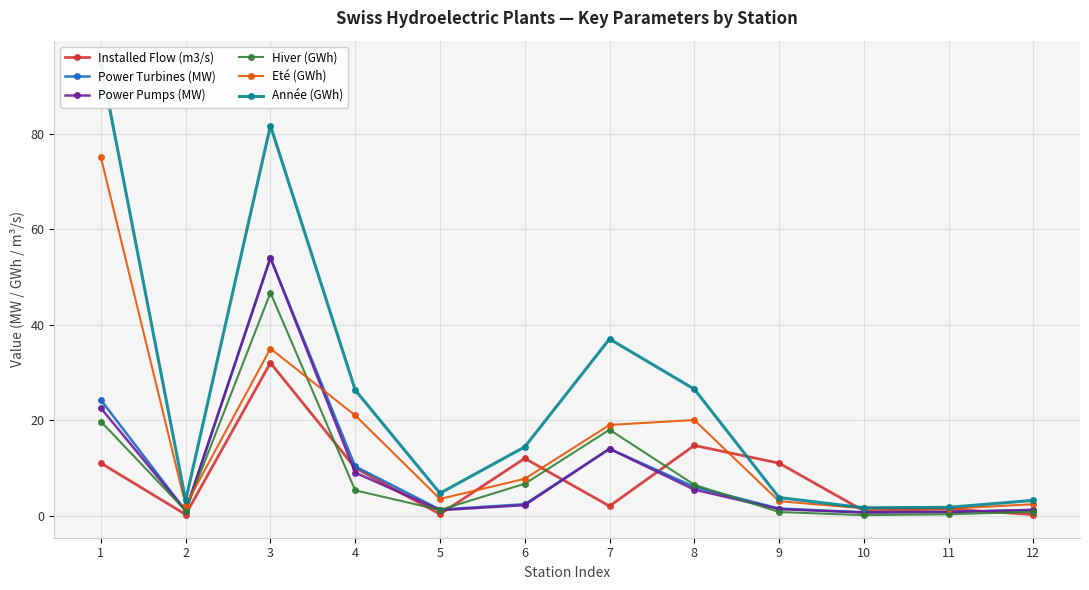

Does the chart display data point markers on the line(s)?

Yes